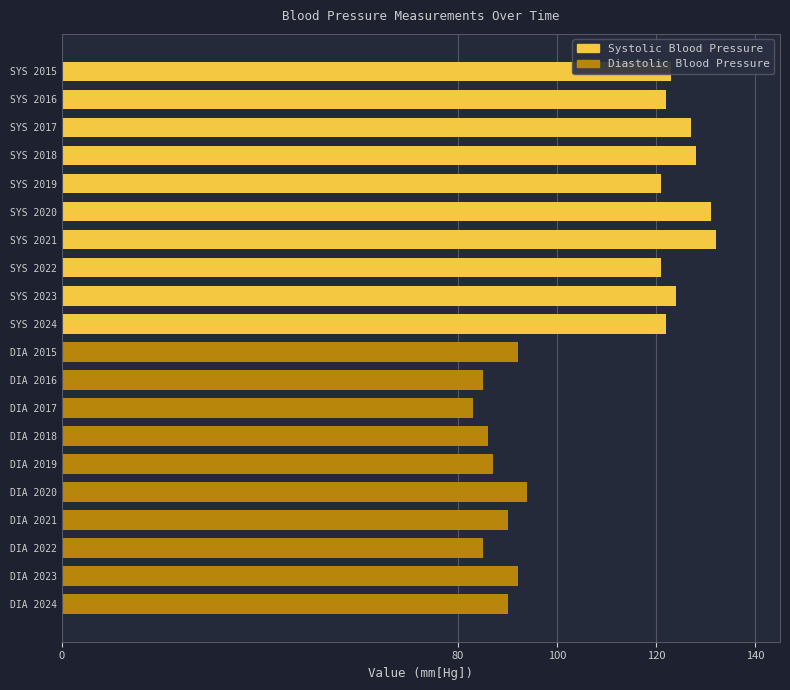

What is the smallest value displayed?

83